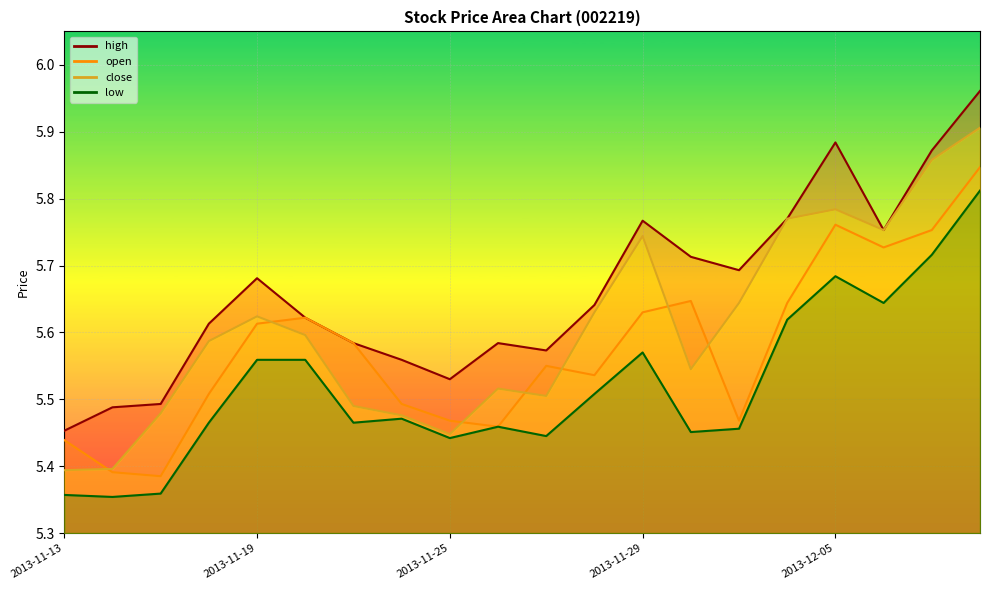

What is the sum of all close_line values?

112.1